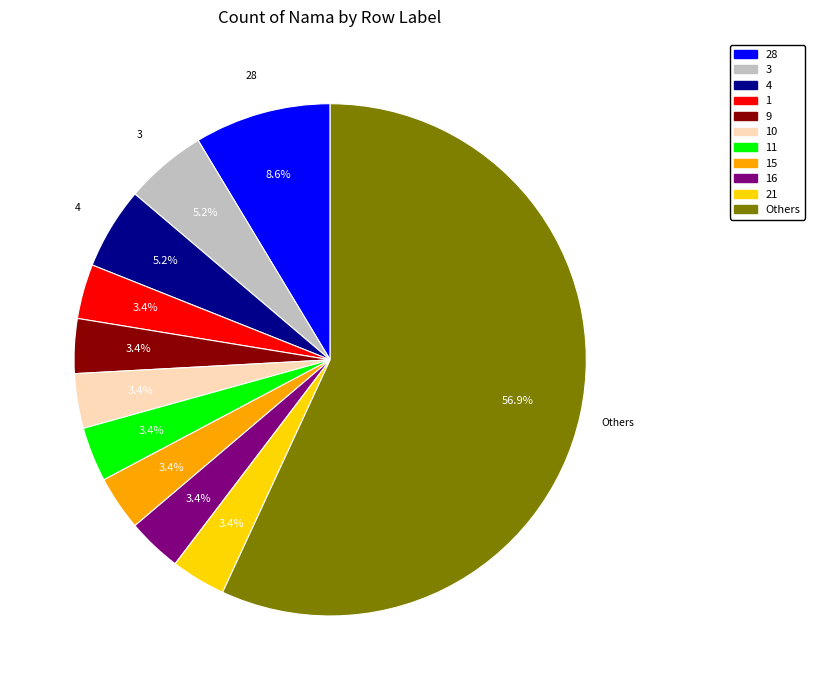

Does any single category account for the majority?

Yes